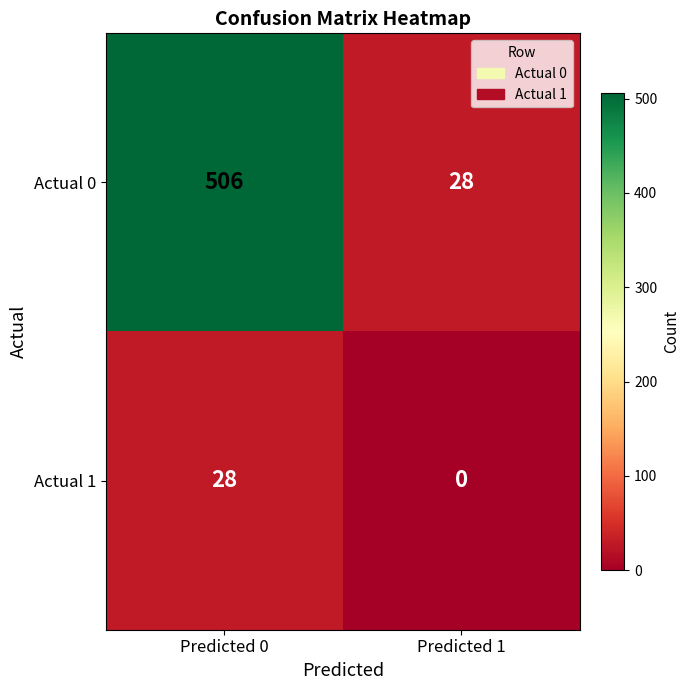

Rank the series by their maximum value, from lowest to highest.

Actual 1, Actual 0